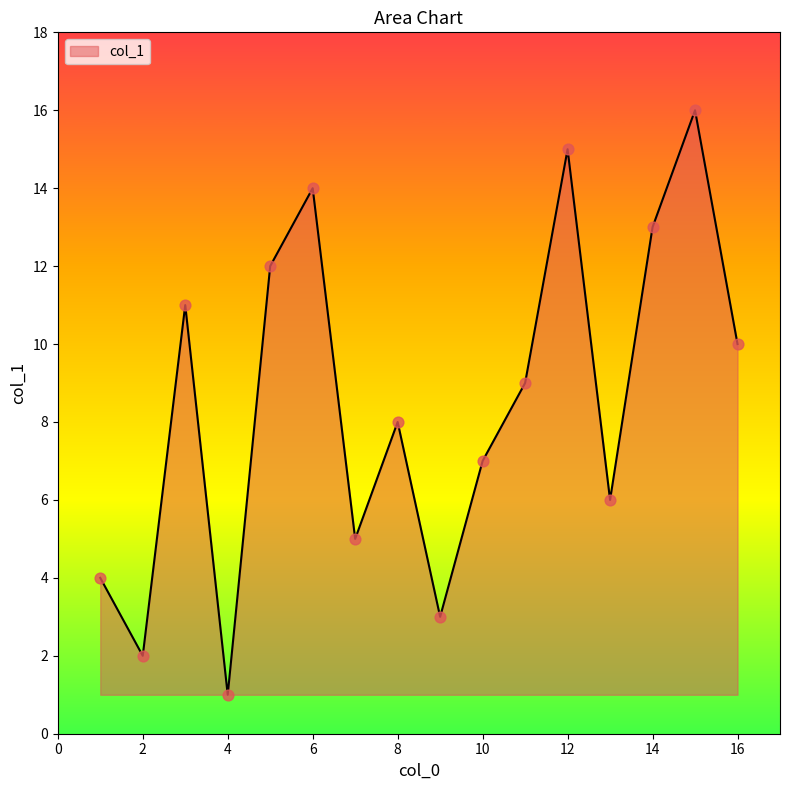

What is the maximum value shown in the chart?

16